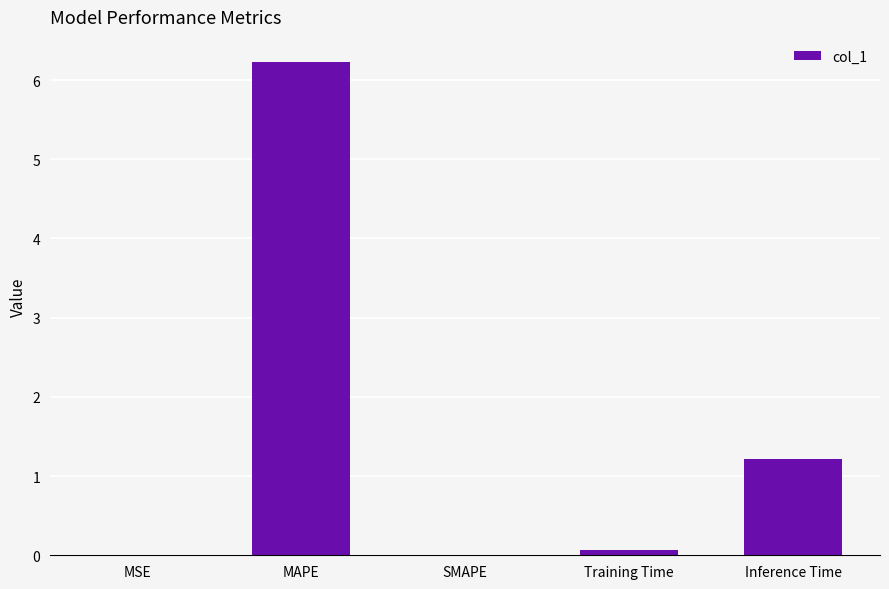

What is the average value?

1.5